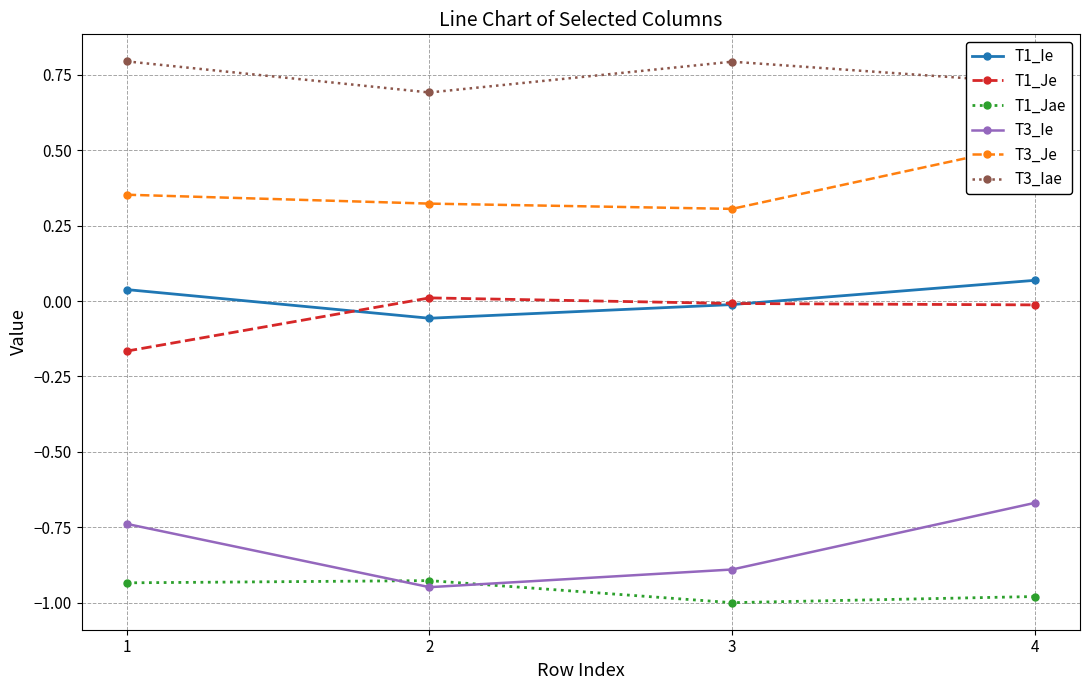

What are all the series names shown in the legend?

T1_Ie, T1_Je, T1_Jae, T3_Ie, T3_Je, T3_Iae